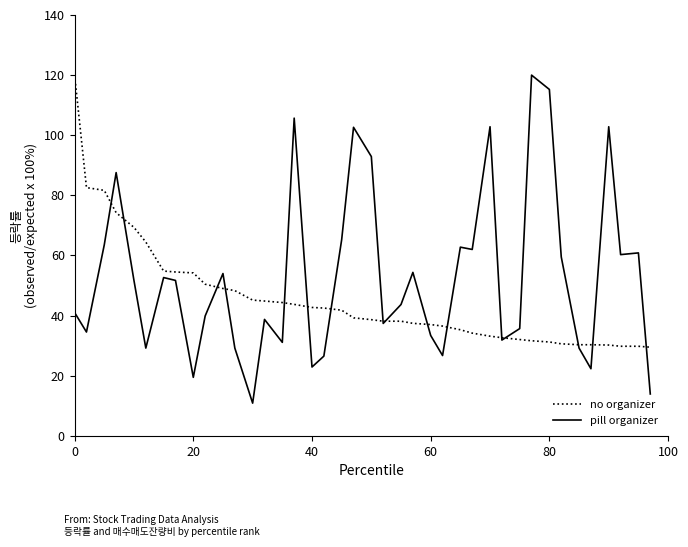

Which series has the largest total across all categories?

pill organizer